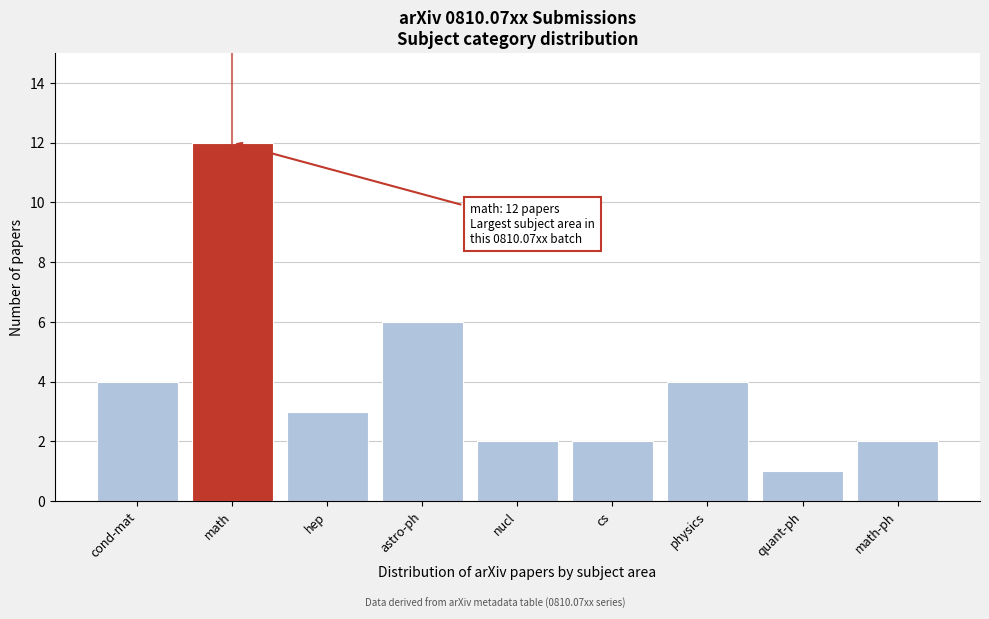

Reading left to right, list all the values displayed in this chart.

cond-mat=4	math=12	hep=3	astro-ph=6	nucl=2	cs=2	physics=4	quant-ph=1	math-ph=2